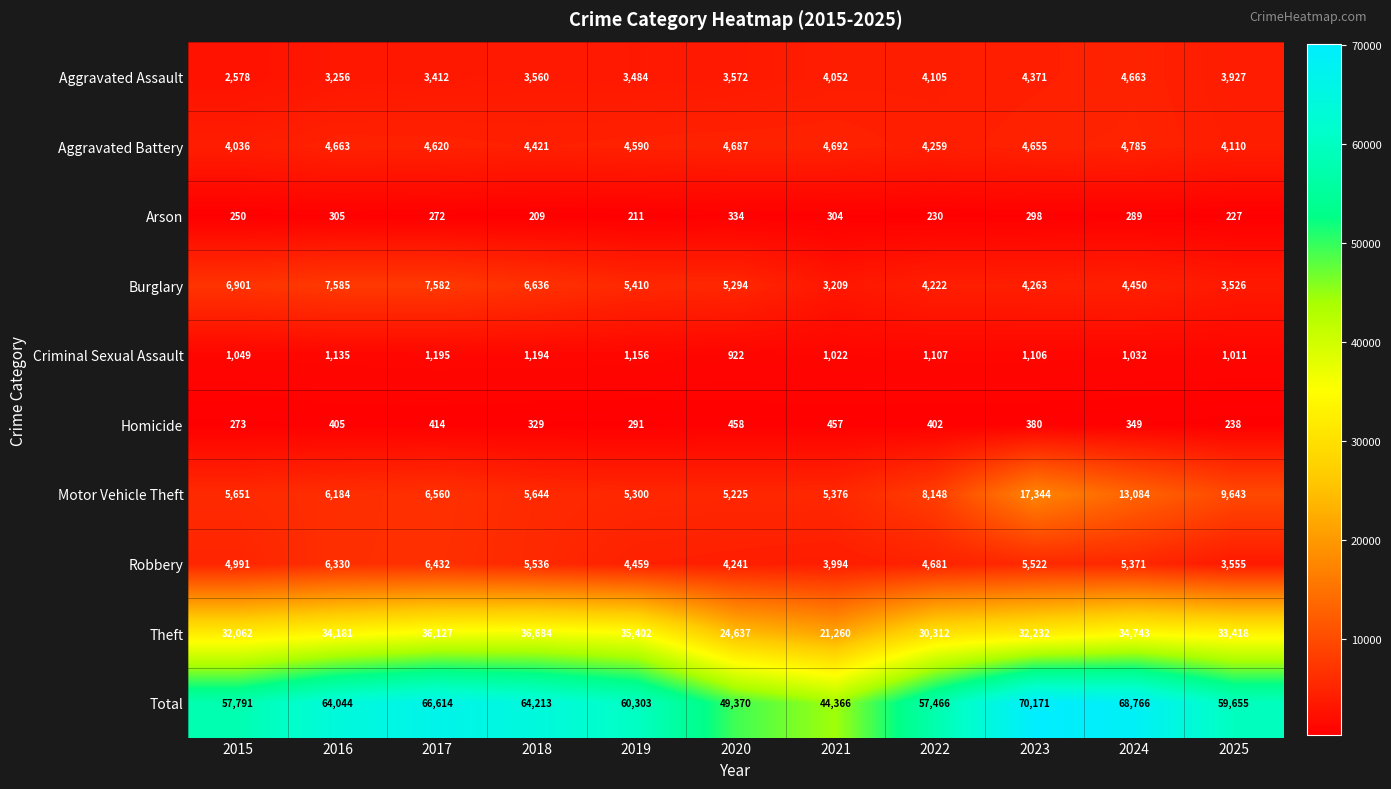

How many values in the Aggravated Assault series are below 3572?

5